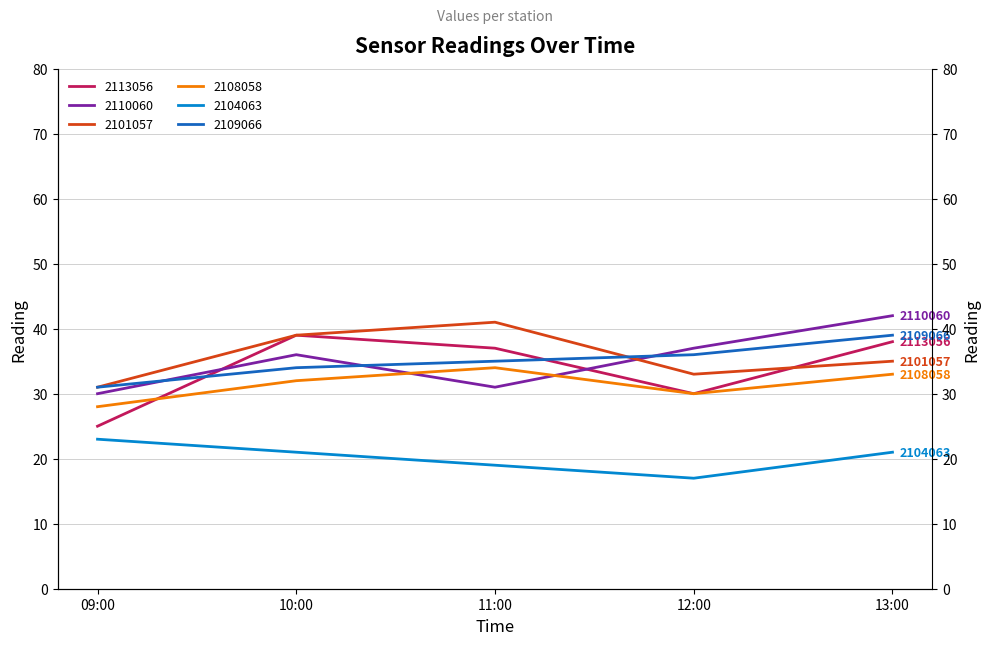

Reading left to right, extract all data points from this chart.

2113056: 25	39	37	30	38
2110060: 30	36	31	37	42
2101057: 31	39	41	33	35
2108058: 28	32	34	30	33
2104063: 23	21	19	17	21
2109066: 31	34	35	36	39